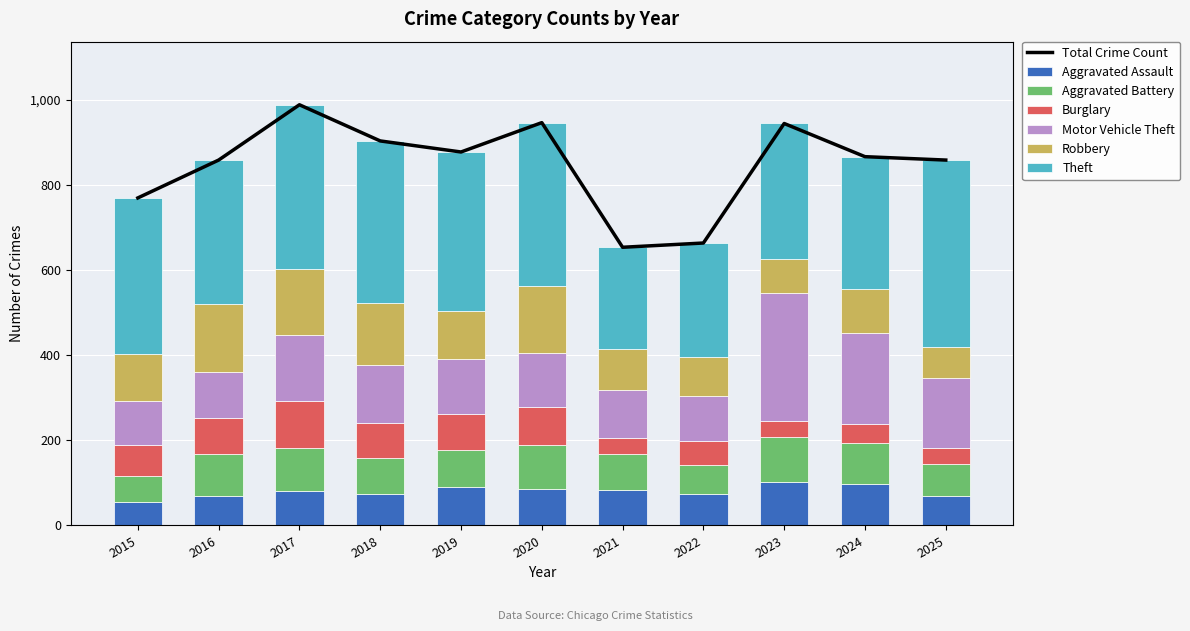

Between 2019 and 2018, which is larger?

2019